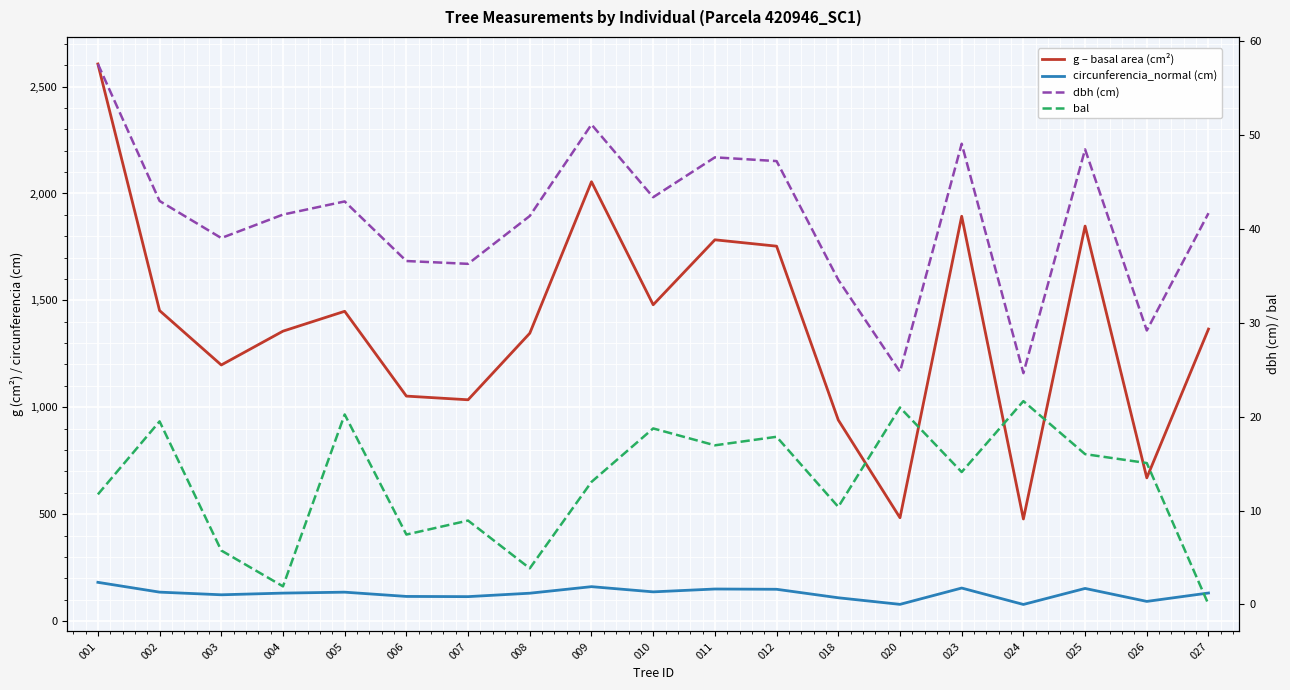

Between 005 and 001, which is larger?

001